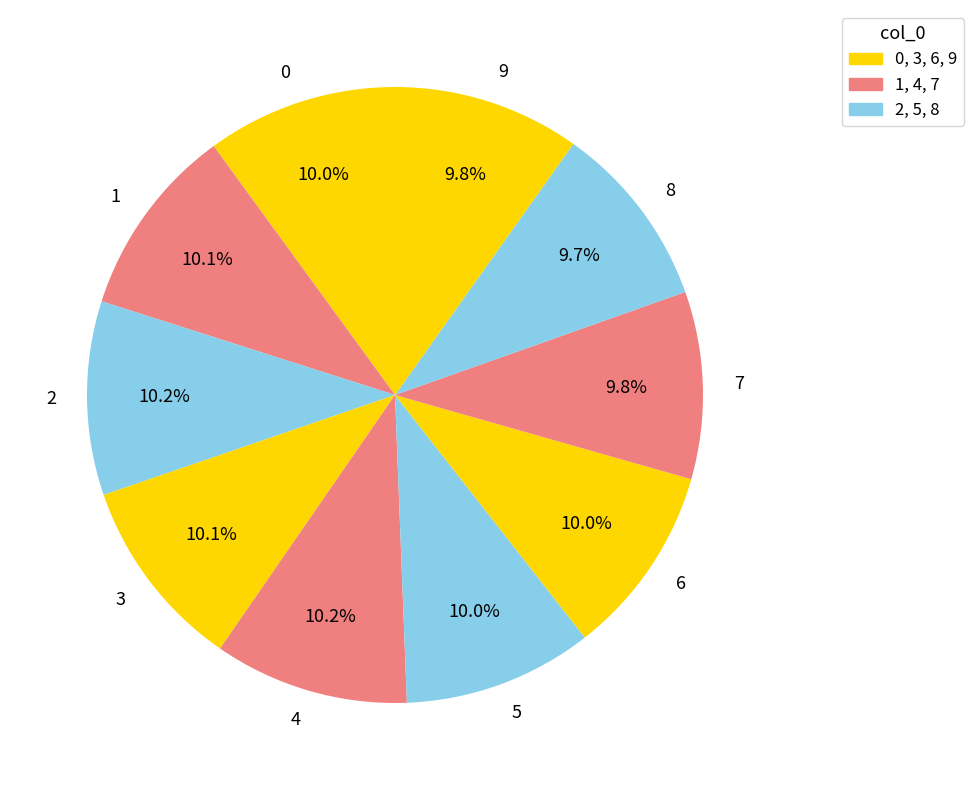

Count the number of slices in the pie.

10